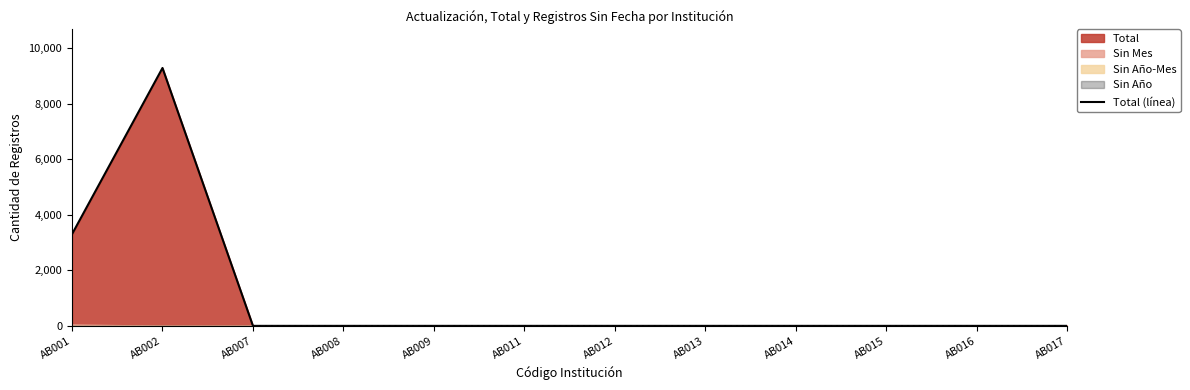

Reading right to left, what are all the values shown in this chart?

AB017=0	AB016=0	AB015=0	AB014=0	AB013=0	AB012=0	AB011=0	AB009=0	AB008=0	AB007=0	AB002=9286	AB001=3302